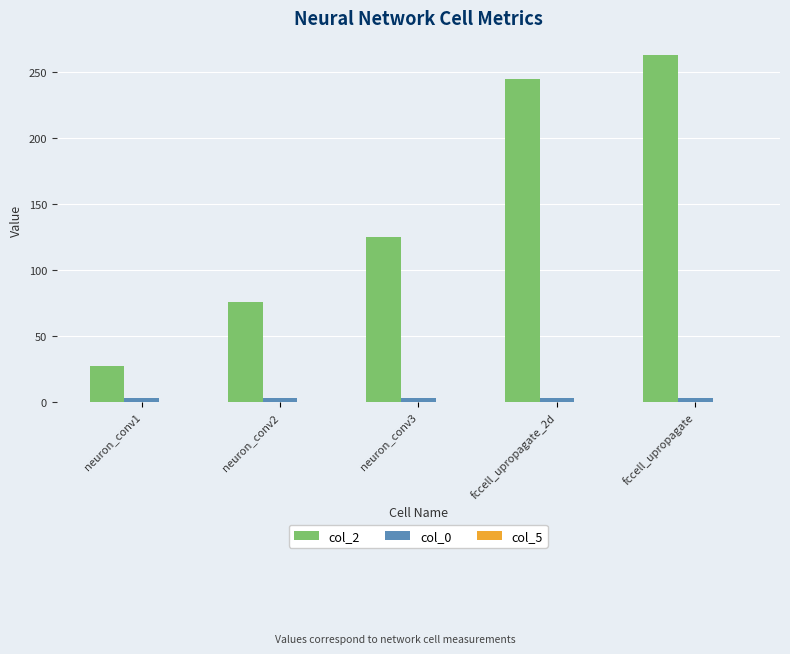

What is the value of the col_0 bar at the 1st from the left?

3